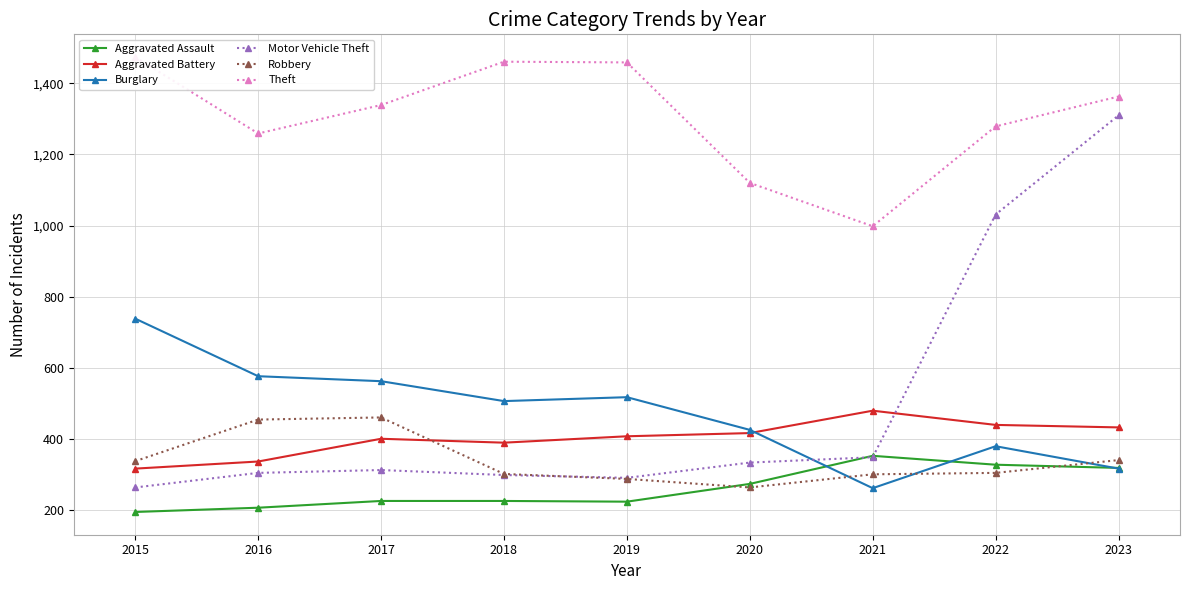

Reading right to left, what are all the values shown in this chart?

Aggravated Assault: 318	327	352	273	223	225	225	206	194
Aggravated Battery: 432	439	479	416	407	389	400	336	316
Burglary: 316	379	261	425	517	506	562	576	738
Motor Vehicle Theft: 1310	1031	348	333	290	298	312	304	263
Robbery: 340	304	300	263	287	301	460	454	337
Theft: 1363	1279	998	1120	1459	1461	1339	1259	1474